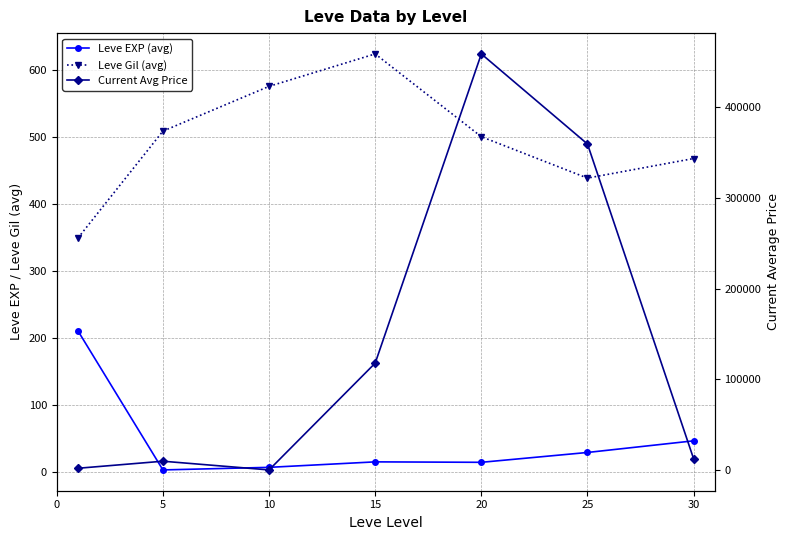

The value of Current Avg Price at 30 is 12655.5. True or false?

True